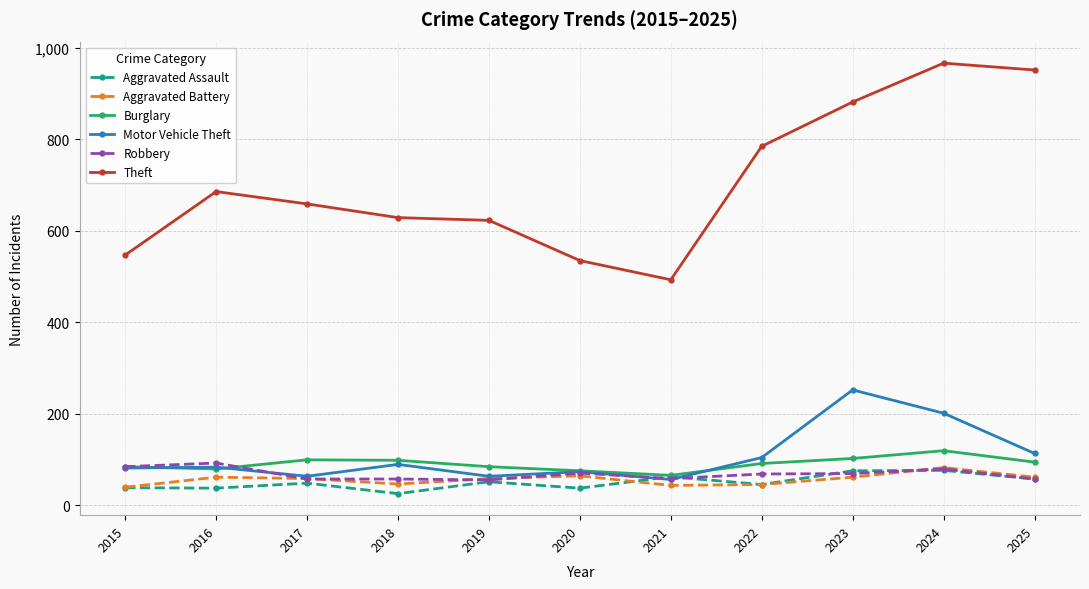

Which series has the largest total across all categories?

Theft